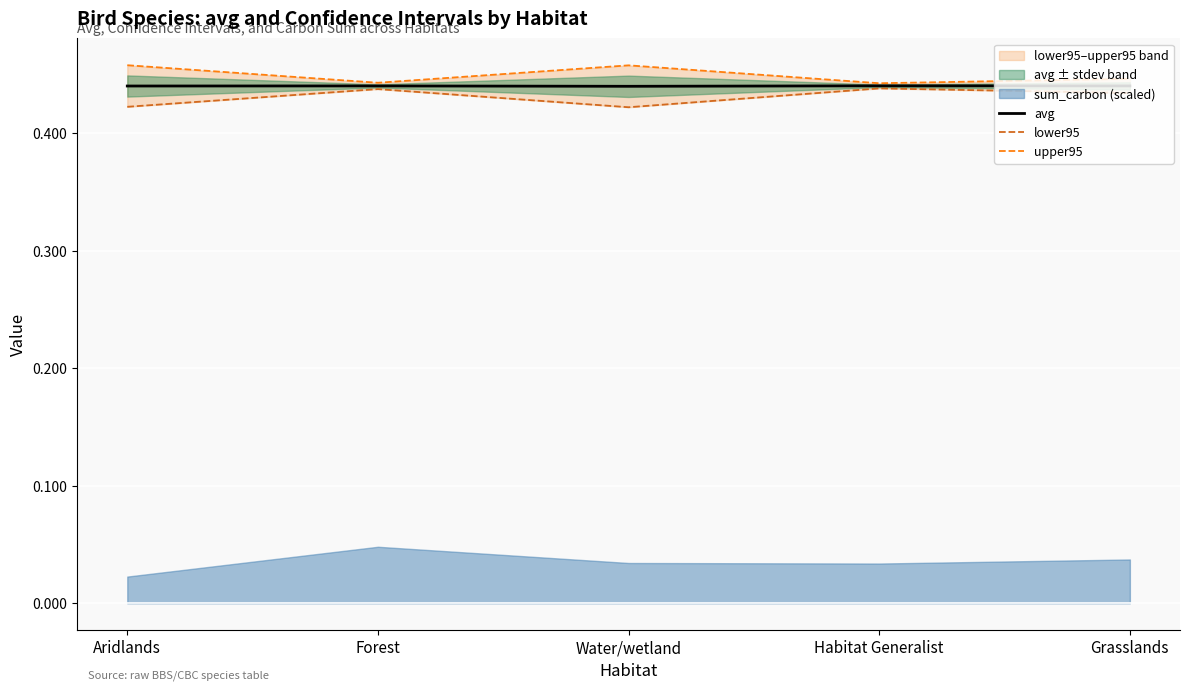

What is the label of the 2nd point from the right?

Habitat Generalist